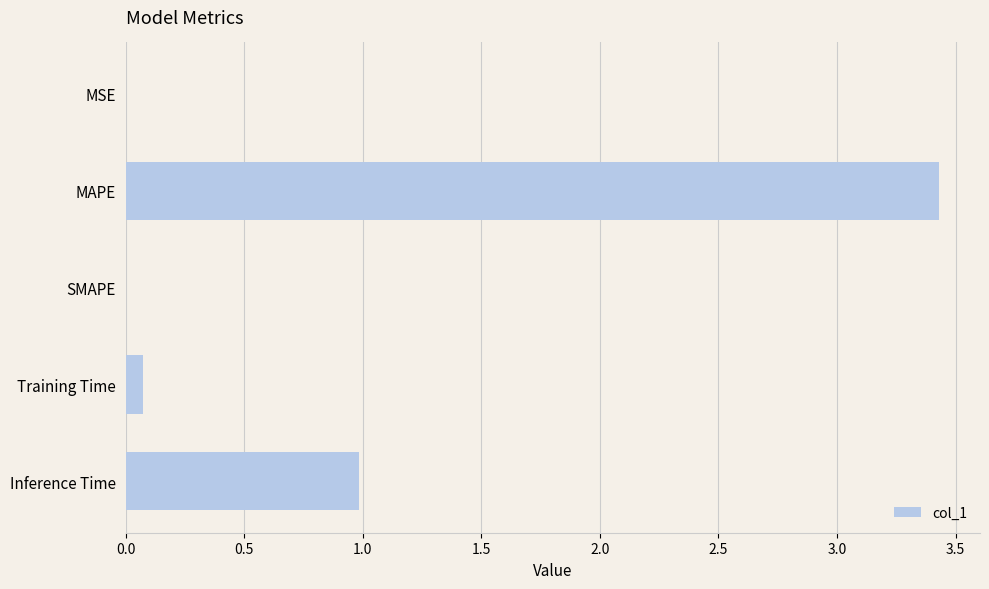

What is the sum of all values?

4.5